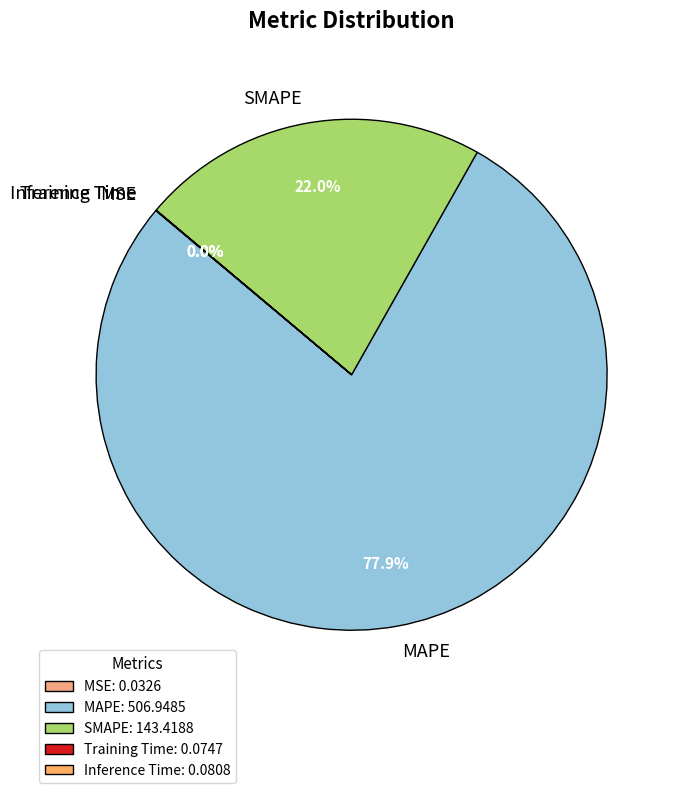

To the nearest percent, what is the average slice percentage?

20%